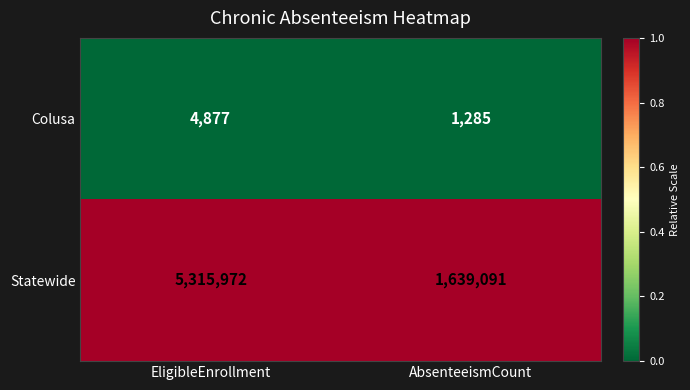

Is the value of Colusa at AbsenteeismCount greater than the value of Statewide at EligibleEnrollment?

No